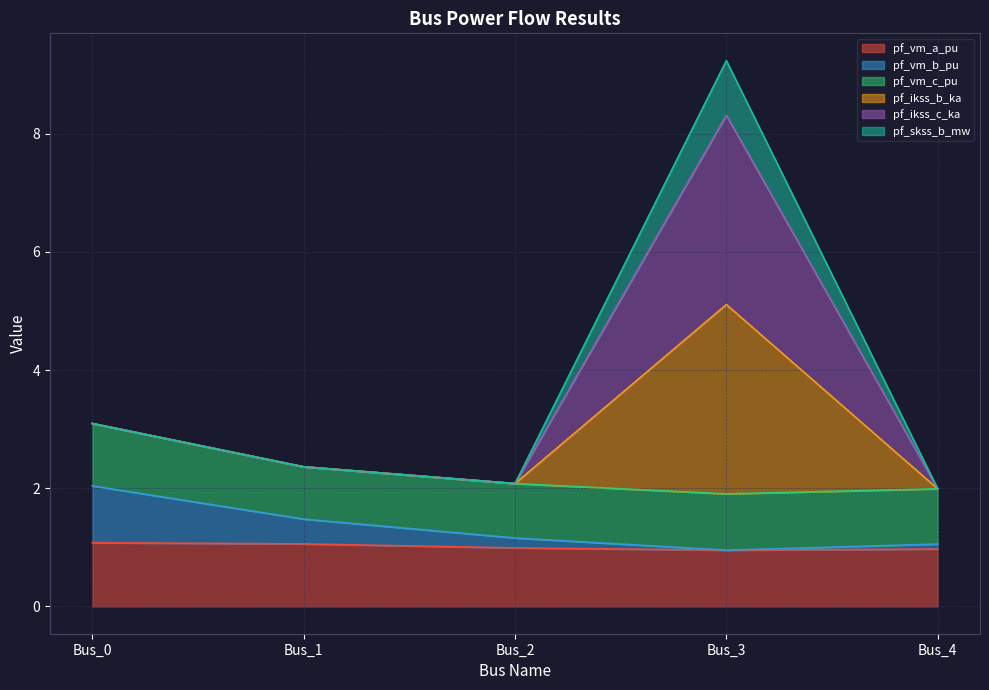

The value of pf_ikss_b_ka at Bus_2 is 1.2. True or false?

False